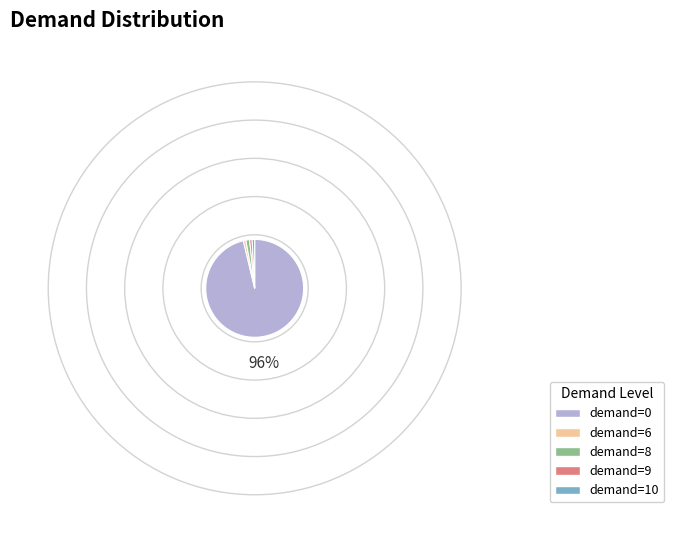

Does any single category account for the majority?

Yes